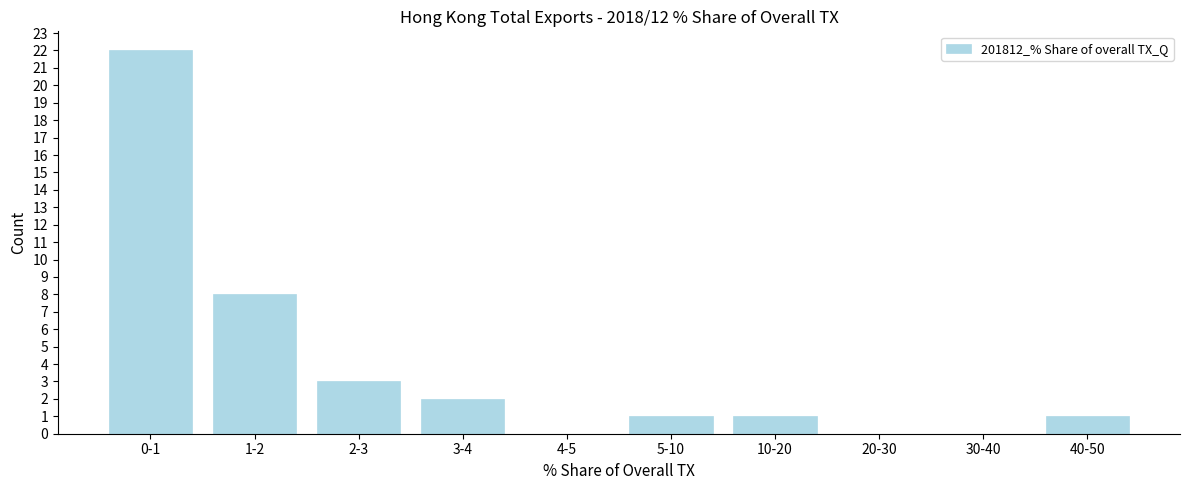

Reading left to right, extract all data points from this chart.

0-1=22	1-2=8	2-3=3	3-4=2	4-5=0	5-10=1	10-20=1	20-30=0	30-40=0	40-50=1